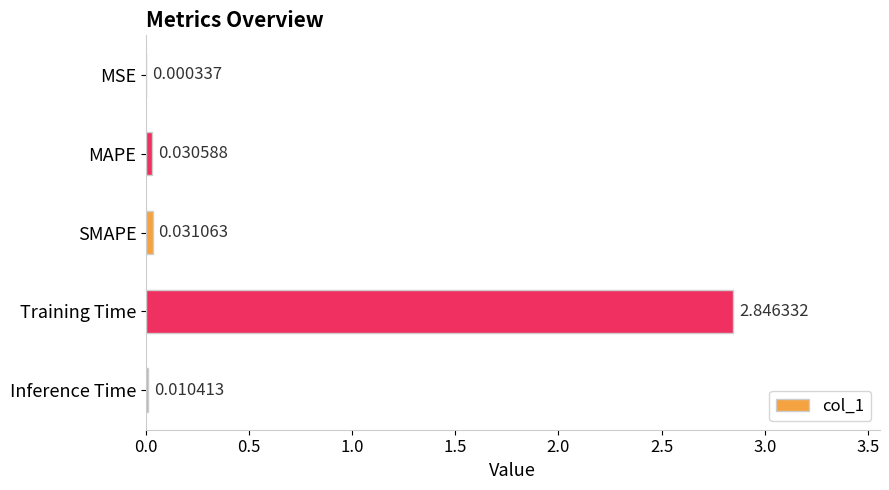

What is the sum of all values?

2.9